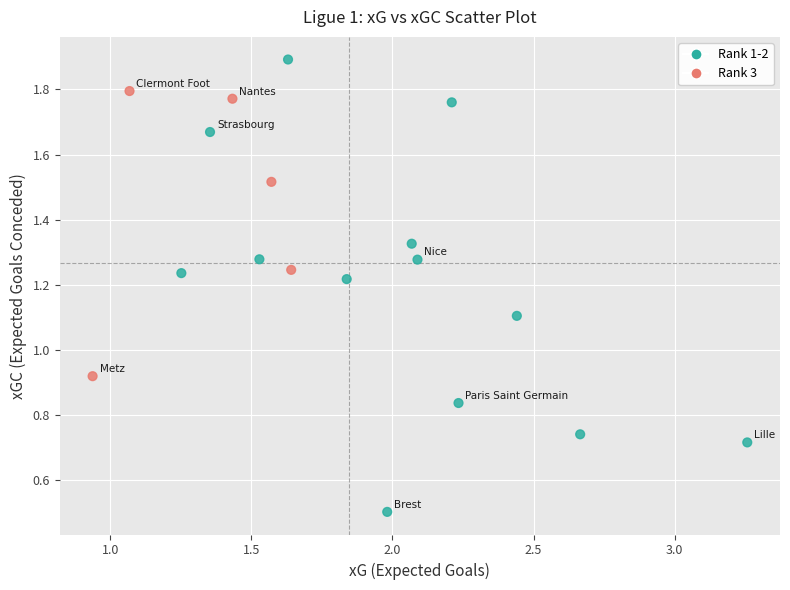

What is the range of X values (max minus min)?

2.3